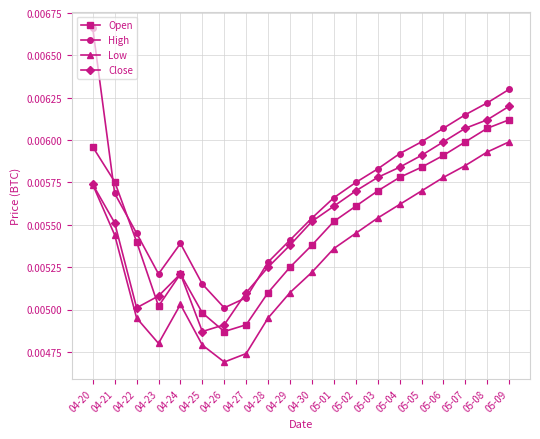

What position from the left is 04-29?

10